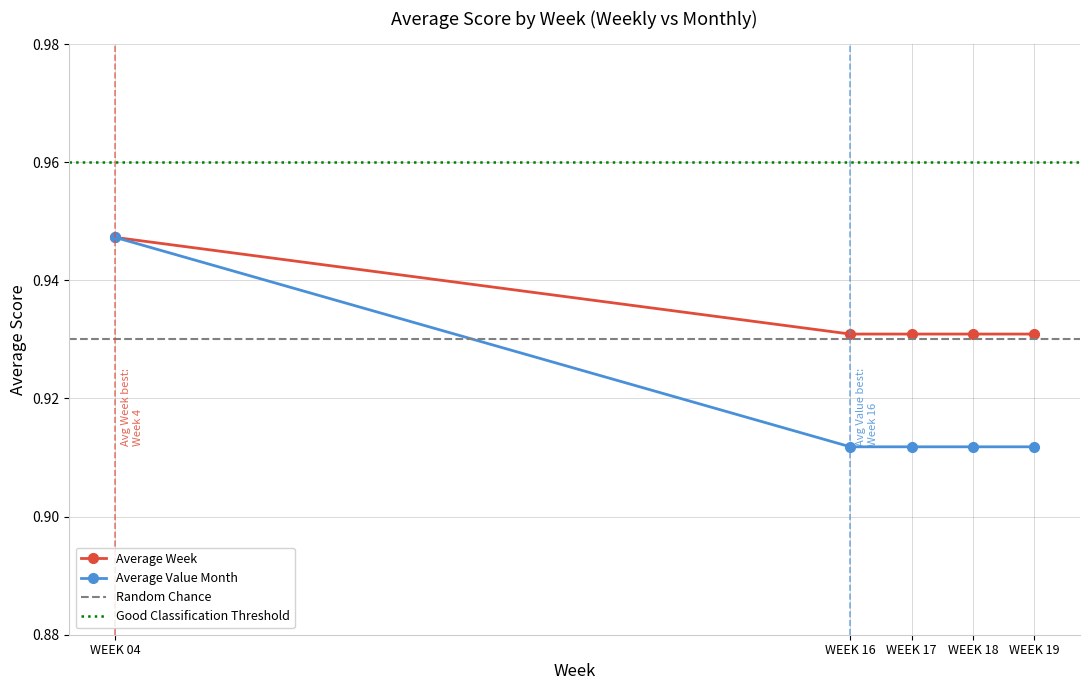

Is the value of Average Week at WEEK 19 greater than the value of Average Value Month at WEEK 16?

Yes